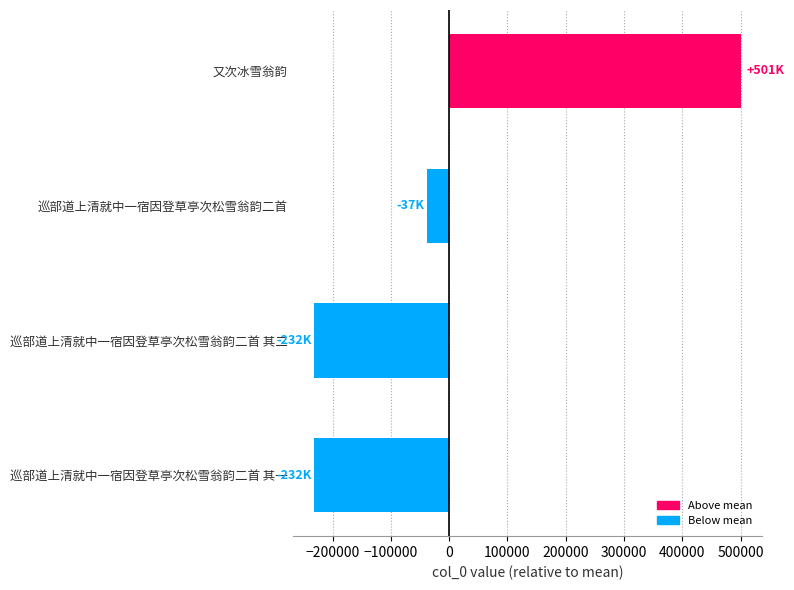

True or false: the data shows 207943.0 at 又次冰雪翁韵.

False